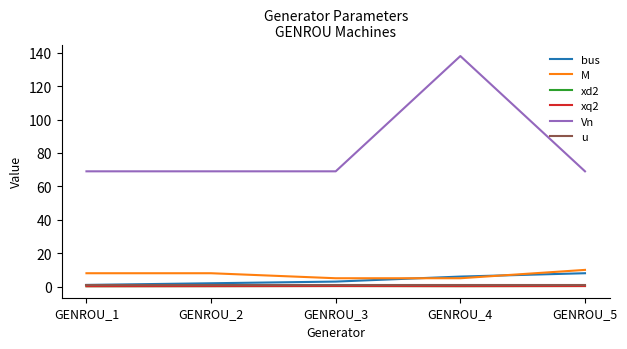

Reading right to left, transcribe all the data shown in this chart.

bus: 8.0	6.0	3.0	2.0	1.0
M: 10.0	5.0	5.0	8.0	8.0
xd2: 0.3	0.3	0.3	0.3	0.2
xq2: 0.3	0.3	0.3	0.3	0.2
Vn: 69.0	138.0	69.0	69.0	69.0
u: 1.0	1.0	1.0	1.0	1.0